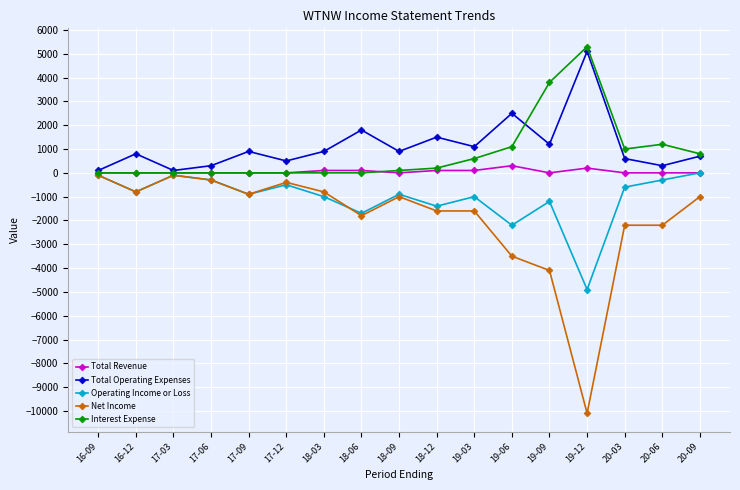

True or false: Net Income has a value of -1062 at 20-03.

False